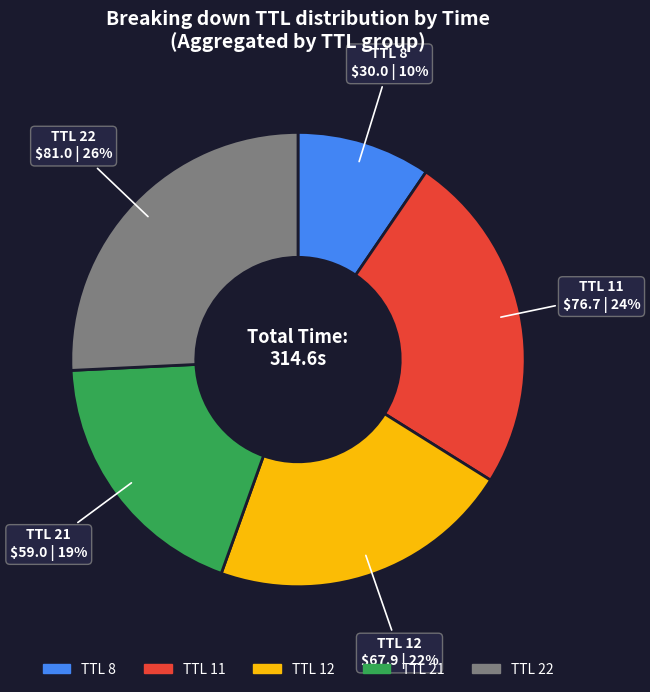

Rank the categories by value from highest to lowest.

TTL 22, TTL 11, TTL 12, TTL 21, TTL 8